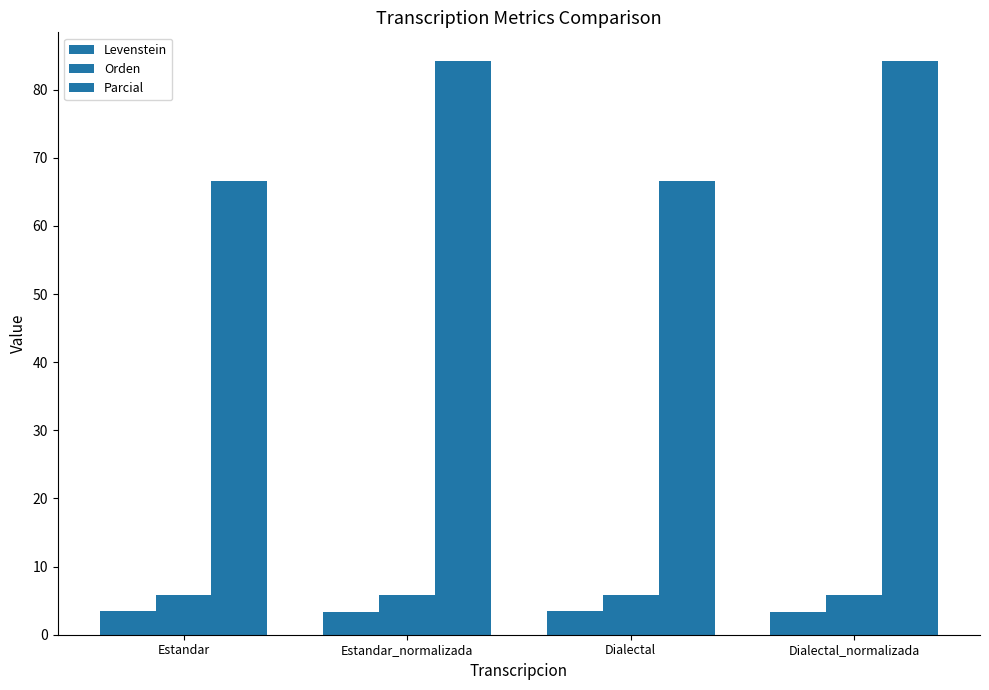

What is the difference between the second highest and second lowest values in the Levenstein series?

0.2